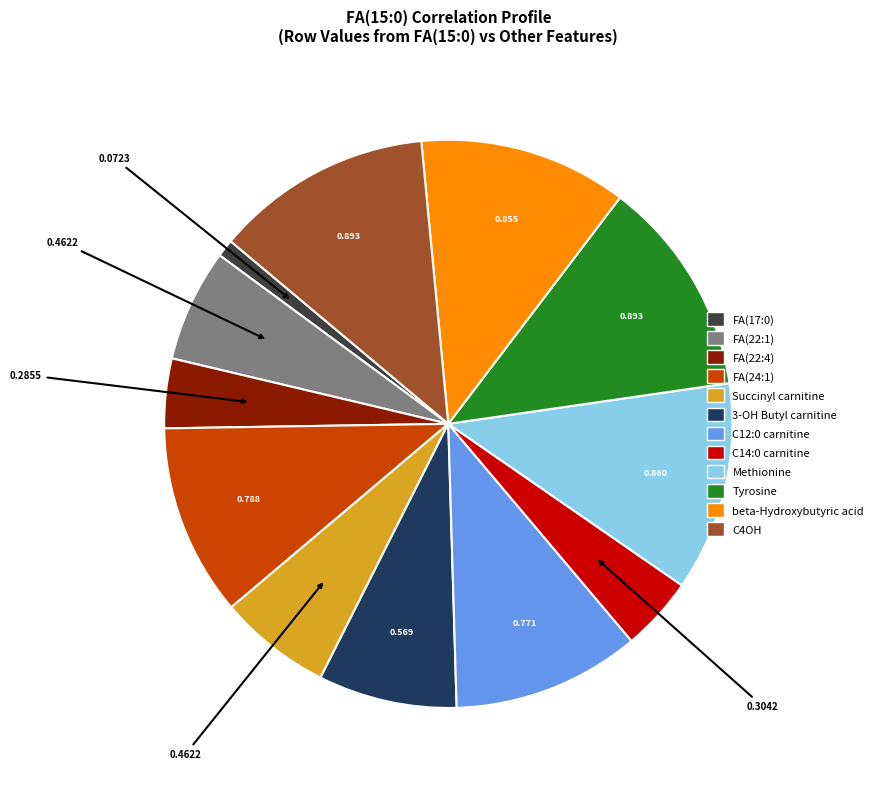

Combined, do beta-Hydroxybutyric acid and Succinyl carnitine account for over 50%?

No